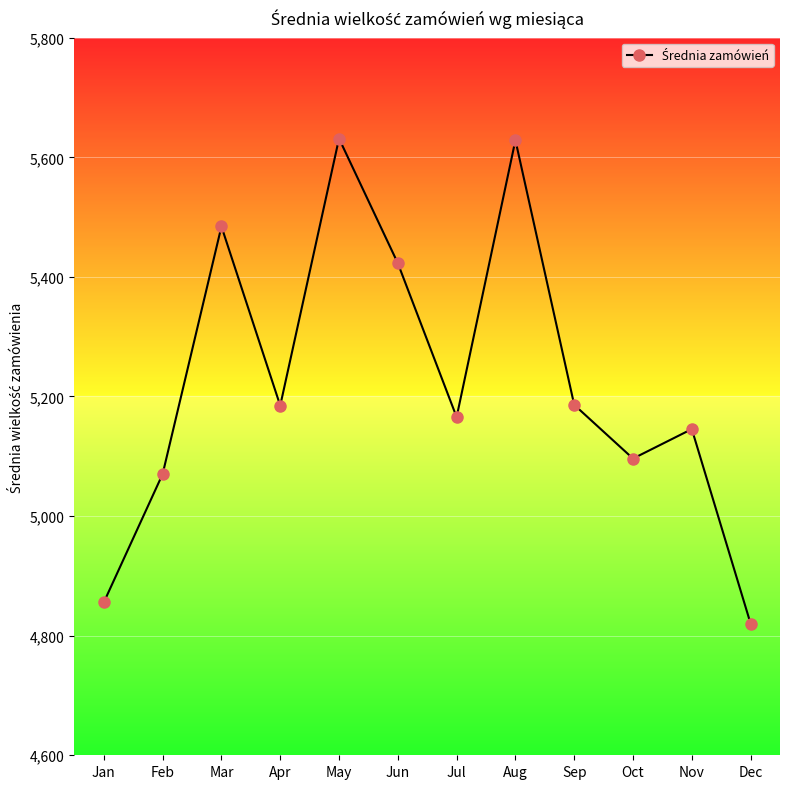

How many lines are shown in the chart?

1